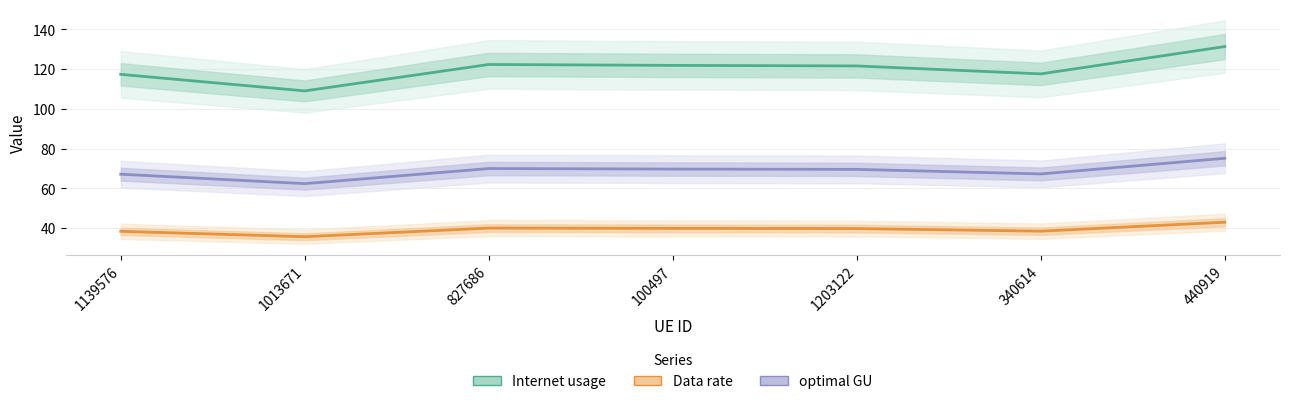

In Internet usage, how many points are higher than both neighbors (excluding endpoints)?

1